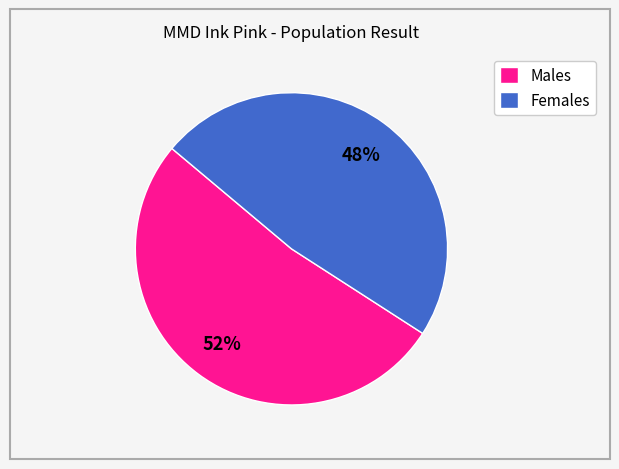

To the nearest percent, what portion does Females represent?

48%